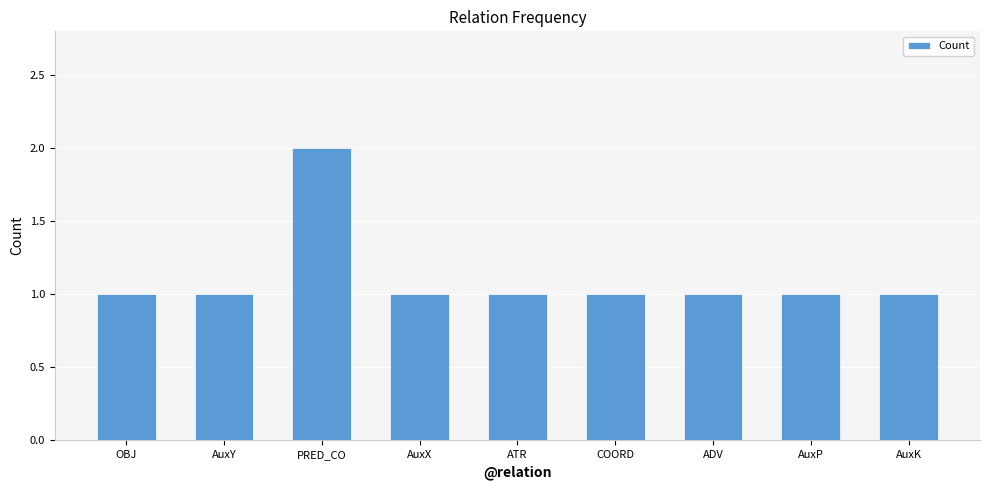

What is the ratio of the value at ADV to the value at AuxK?

1.0